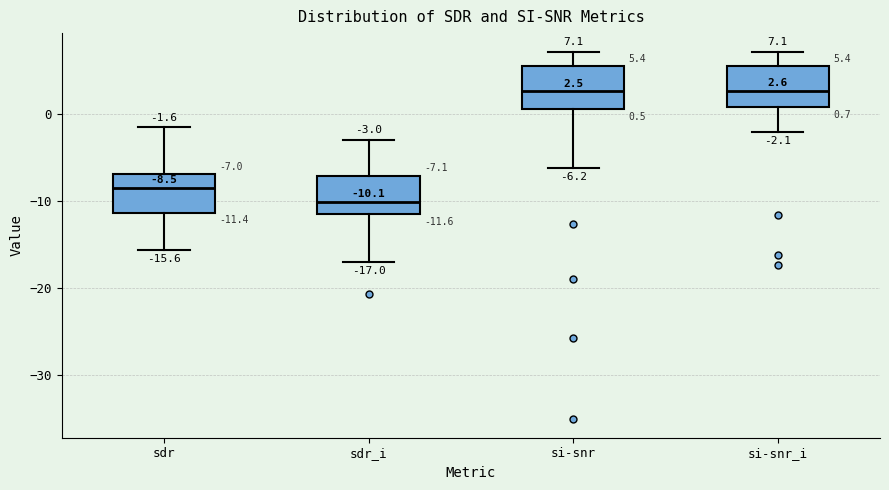

Which box's median line is the lowest?

sdr_i